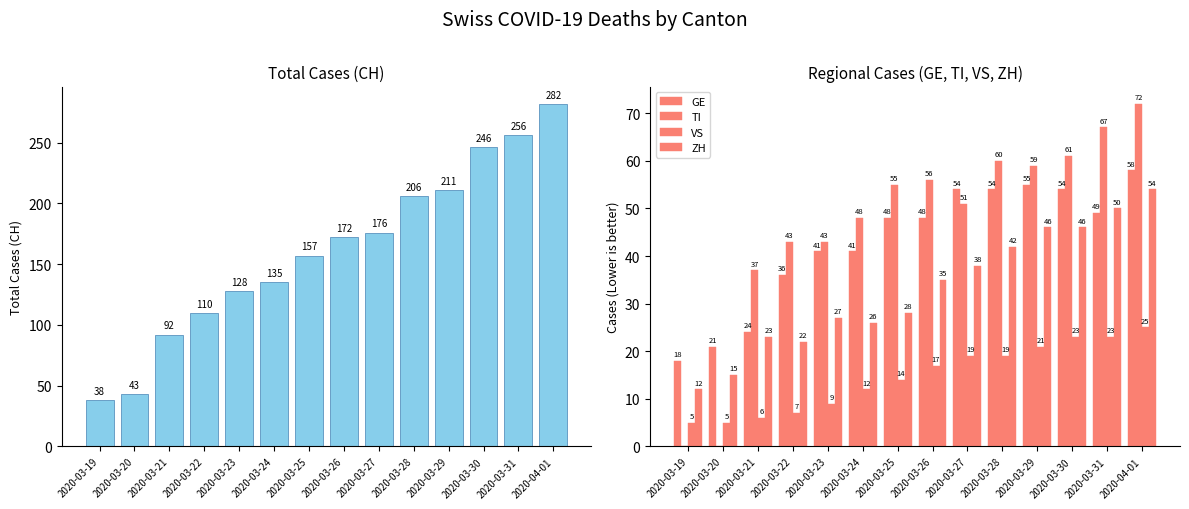

What position from the right is 2020-04-01?

1